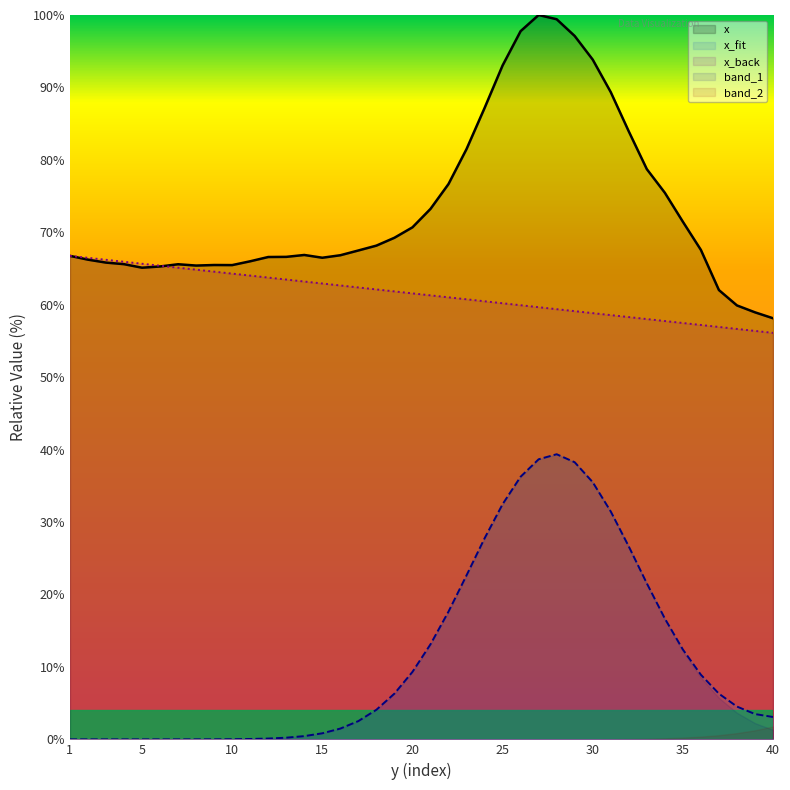

What is the difference between the maximum and minimum values in the x series?

41.9